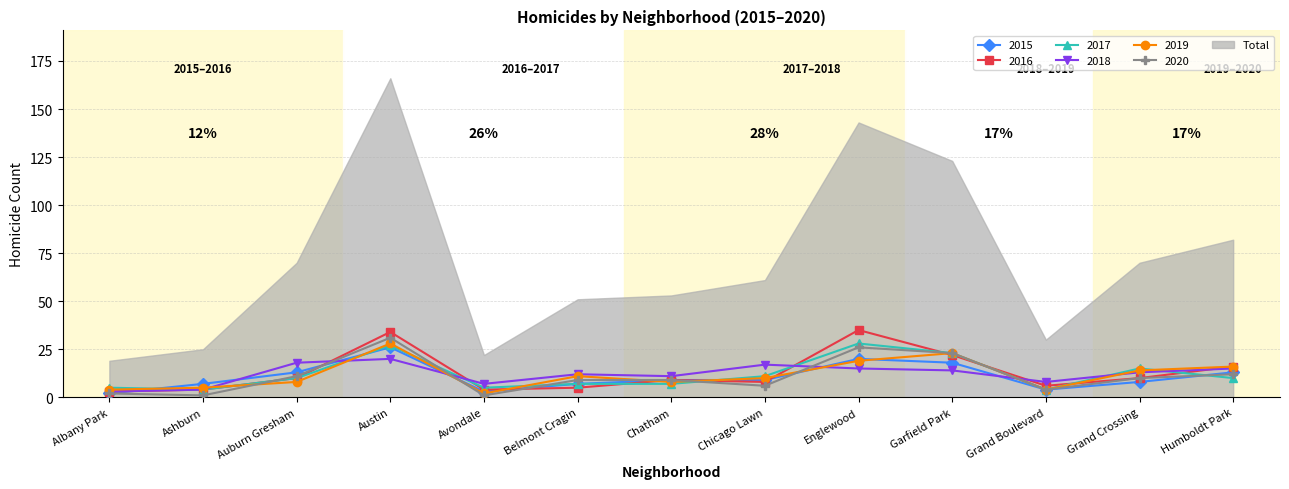

Reading left to right, transcribe all the data shown in this chart.

2015: Albany Park=2	Ashburn=7	Auburn Gresham=13	Austin=26	Avondale=3	Belmont Cragin=7	Chatham=9	Chicago Lawn=9	Englewood=20	Garfield Park=18	Grand Boulevard=4	Grand Crossing=8	Humboldt Park=13
2016: Albany Park=3	Ashburn=4	Auburn Gresham=10	Austin=34	Avondale=4	Belmont Cragin=5	Chatham=9	Chicago Lawn=8	Englewood=35	Garfield Park=22	Grand Boulevard=6	Grand Crossing=10	Humboldt Park=16
2017: Albany Park=5	Ashburn=4	Auburn Gresham=10	Austin=27	Avondale=5	Belmont Cragin=7	Chatham=7	Chicago Lawn=11	Englewood=28	Garfield Park=23	Grand Boulevard=4	Grand Crossing=15	Humboldt Park=10
2018: Albany Park=3	Ashburn=4	Auburn Gresham=18	Austin=20	Avondale=7	Belmont Cragin=12	Chatham=11	Chicago Lawn=17	Englewood=15	Garfield Park=14	Grand Boulevard=8	Grand Crossing=13	Humboldt Park=15
2019: Albany Park=4	Ashburn=5	Auburn Gresham=8	Austin=28	Avondale=2	Belmont Cragin=11	Chatham=8	Chicago Lawn=10	Englewood=19	Garfield Park=23	Grand Boulevard=4	Grand Crossing=14	Humboldt Park=16
2020: Albany Park=2	Ashburn=1	Auburn Gresham=11	Austin=31	Avondale=1	Belmont Cragin=9	Chatham=9	Chicago Lawn=6	Englewood=26	Garfield Park=23	Grand Boulevard=4	Grand Crossing=10	Humboldt Park=12